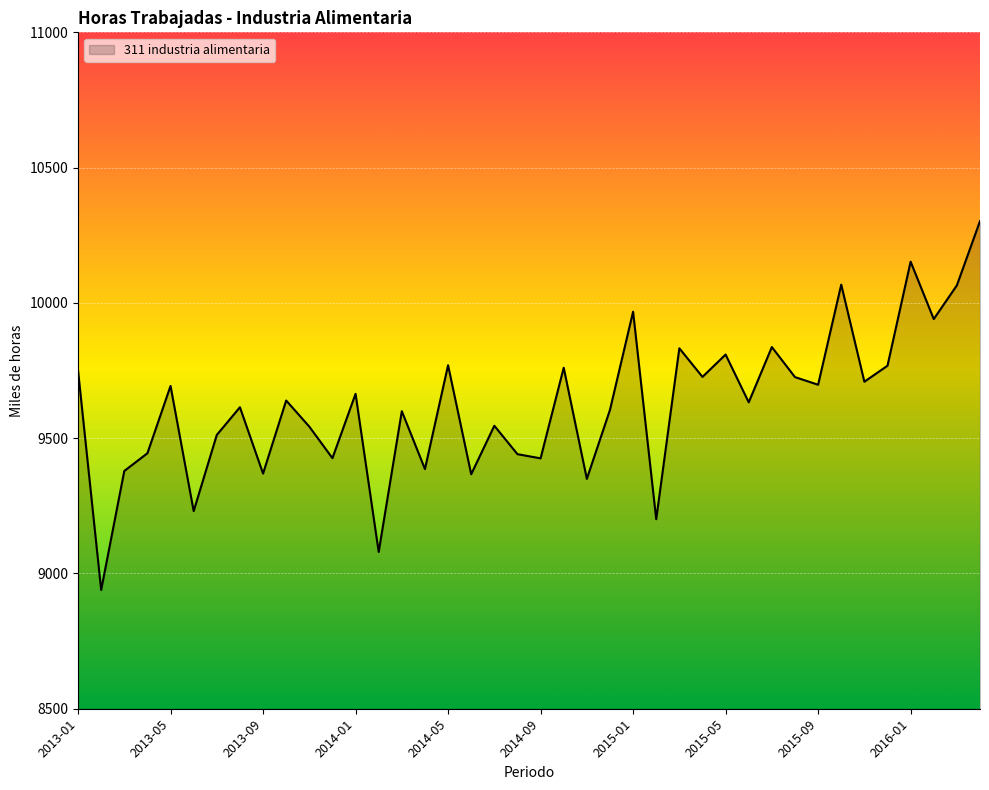

How many interior local peaks (higher than both neighbors) does the data have?

14